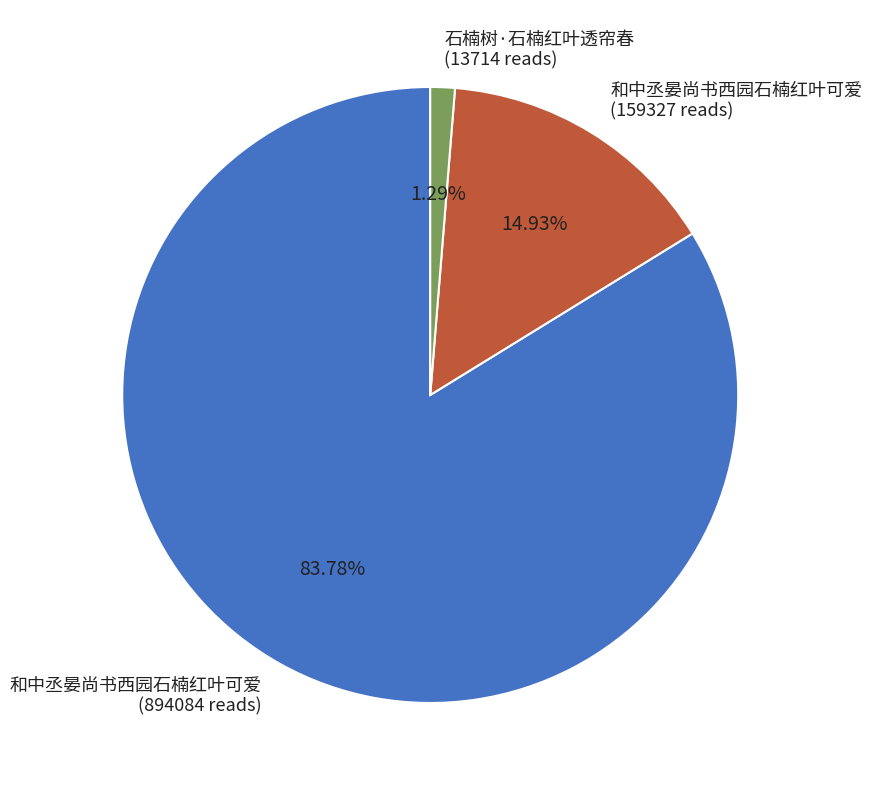

Is there any slice that represents more than half of the pie?

Yes